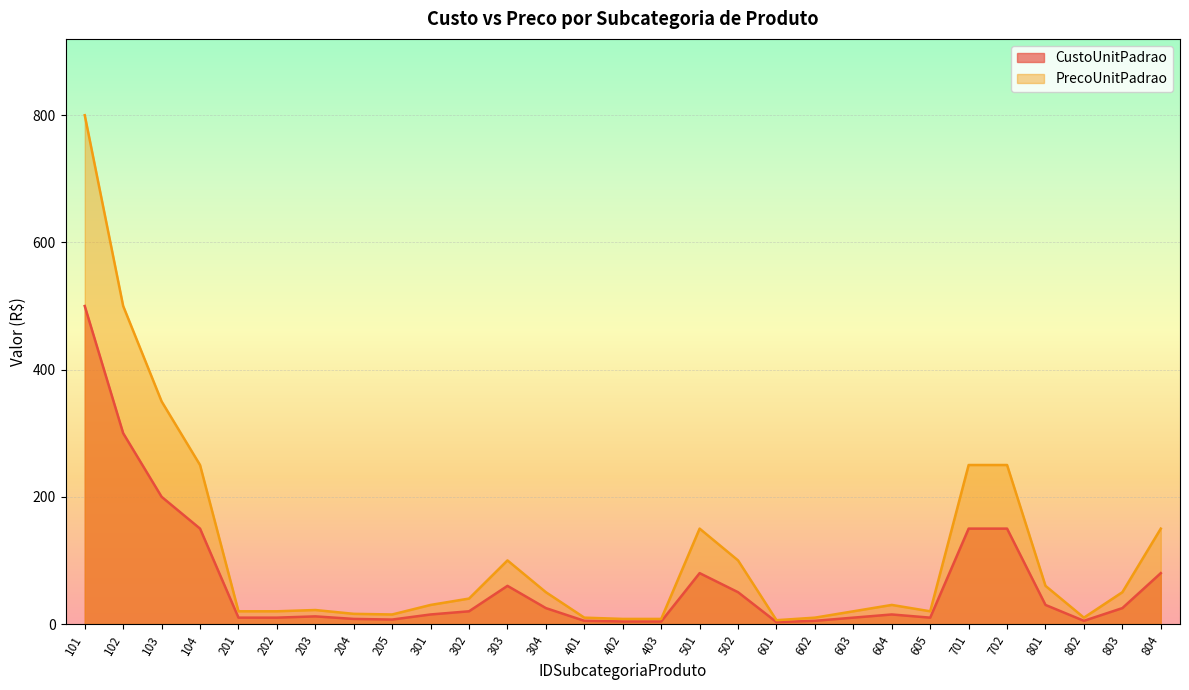

What is the value of the PrecoUnitPadrao point at the 16th from the left?

8